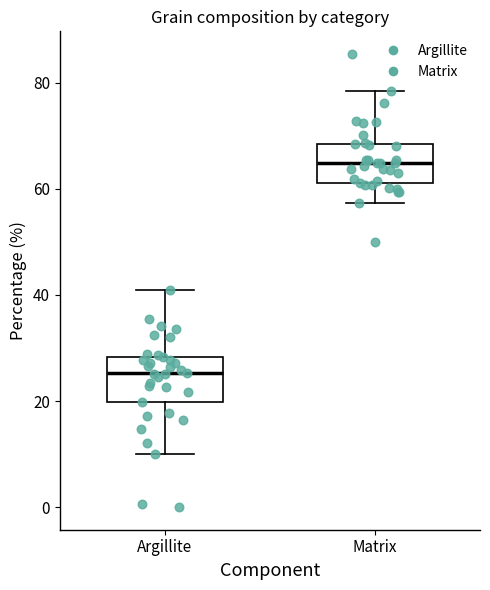

Reading left to right, read every box against the y-axis: the position of its median line, the range the box covers, and the ends of its whiskers. The values are not printed on the chart, so give them approximately, as read against the axis.

Argillite: median 26, box 20 to 28, whiskers 10 to 40
Matrix: median 64, box 62 to 68, whiskers 58 to 78